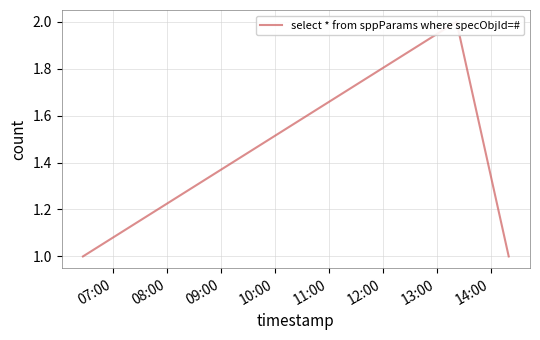

What is the label of the 3rd point from the right?

07:00